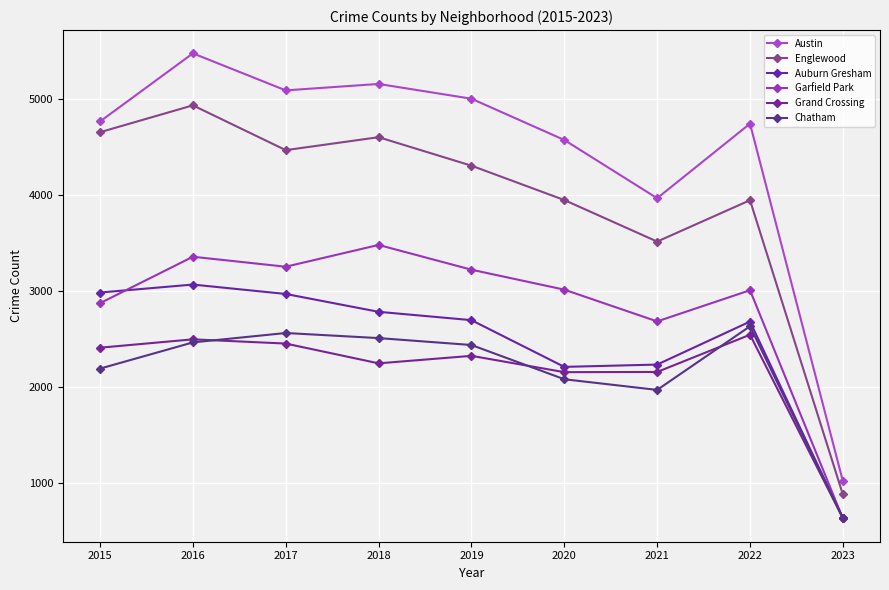

True or false: Auburn Gresham and Austin intersect in this chart.

False